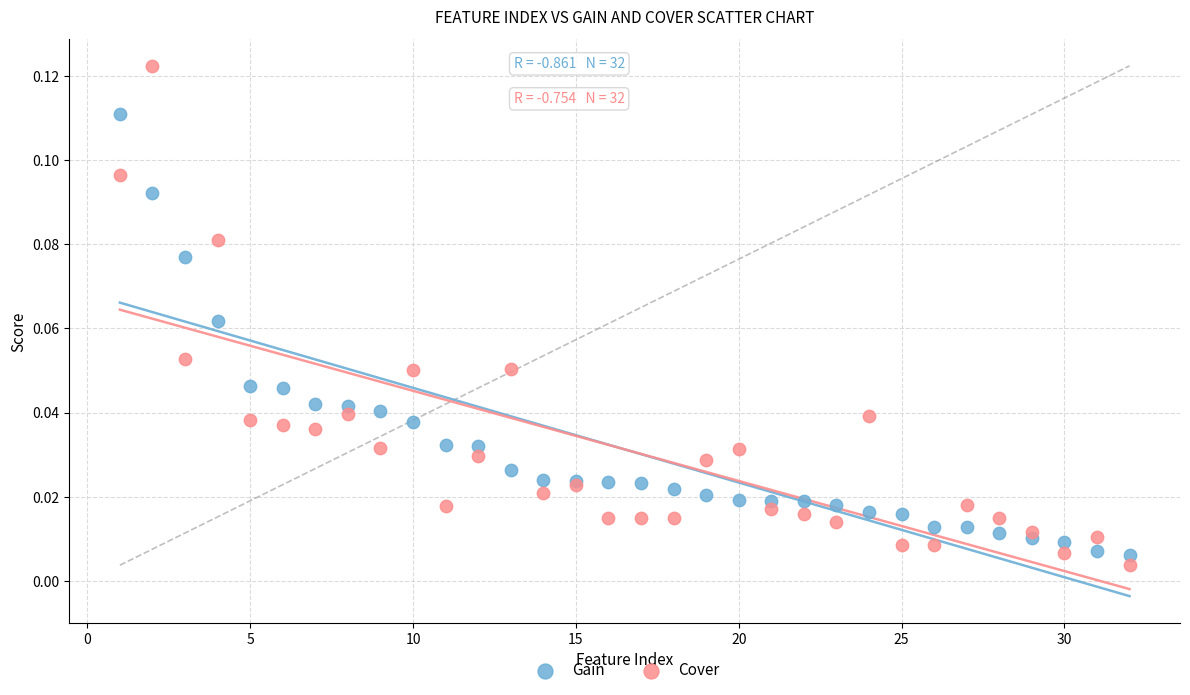

Which series reaches the maximum Y coordinate?

Cover